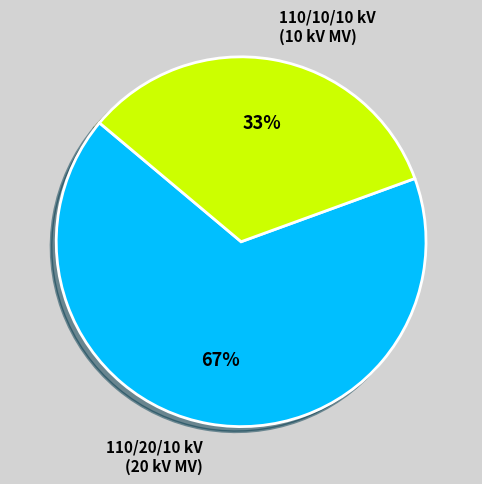

To the nearest percent, what is the combined percentage of 110/10/10 kV (10 kV MV) and 110/20/10 kV (20 kV MV)?

100%